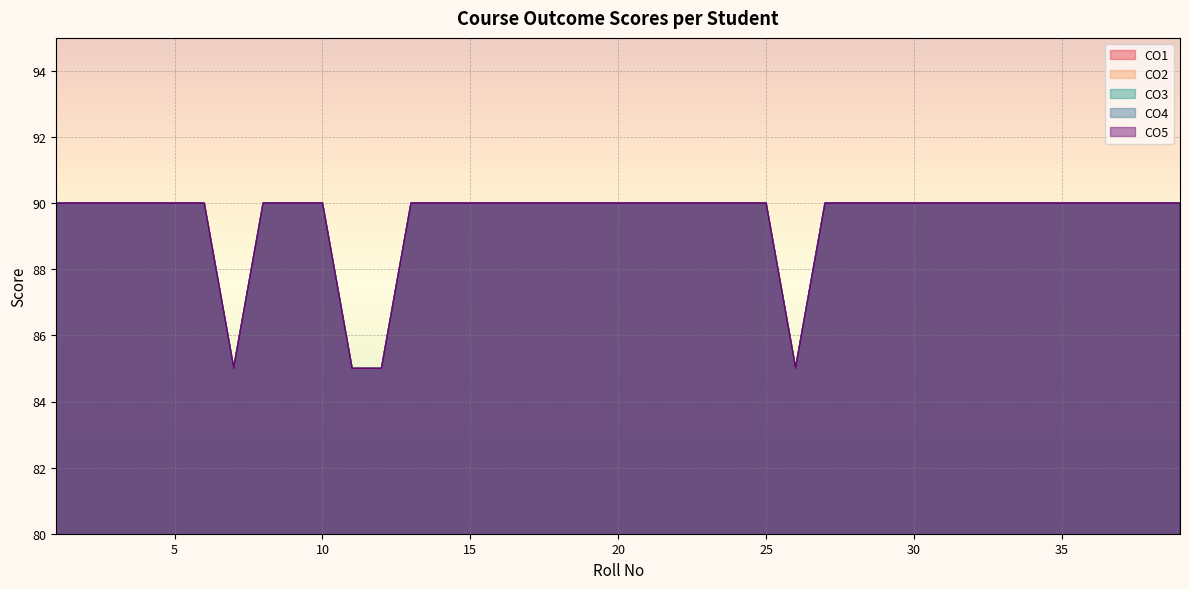

The CO1 series shows 90 at 29. True or false?

True